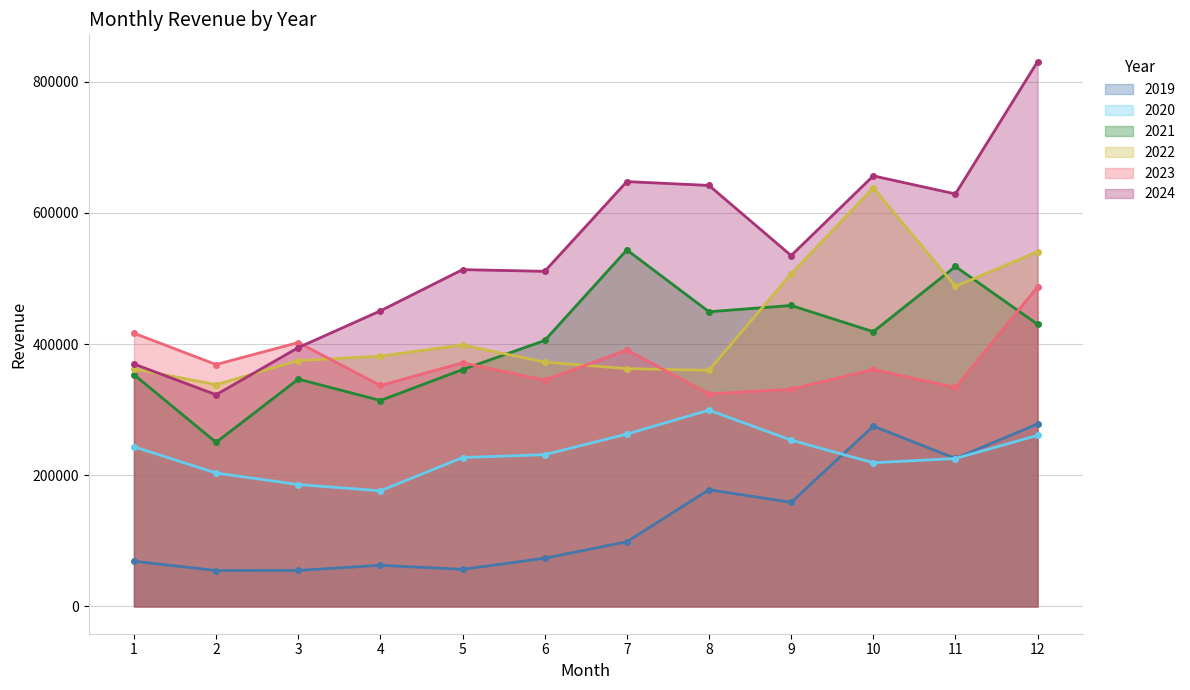

At which label is 2019 closest to 166576?

9